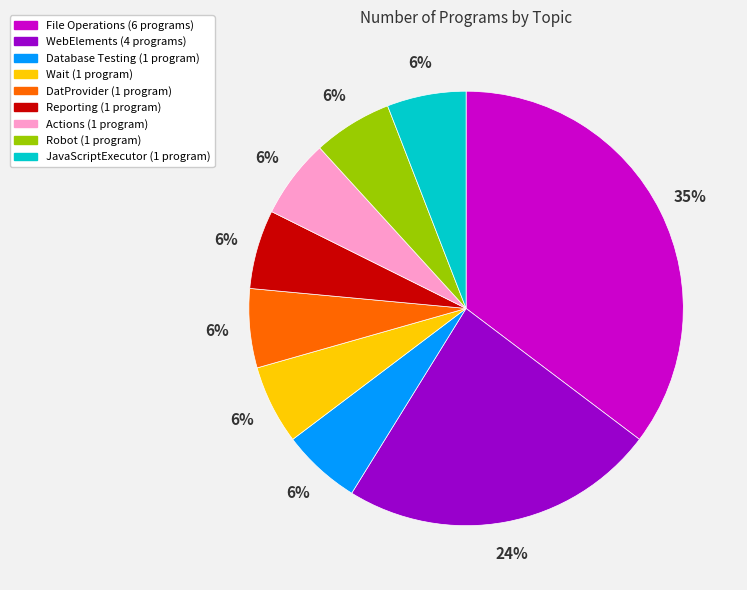

To the nearest percent, what is the combined percentage of Robot and Wait?

12%